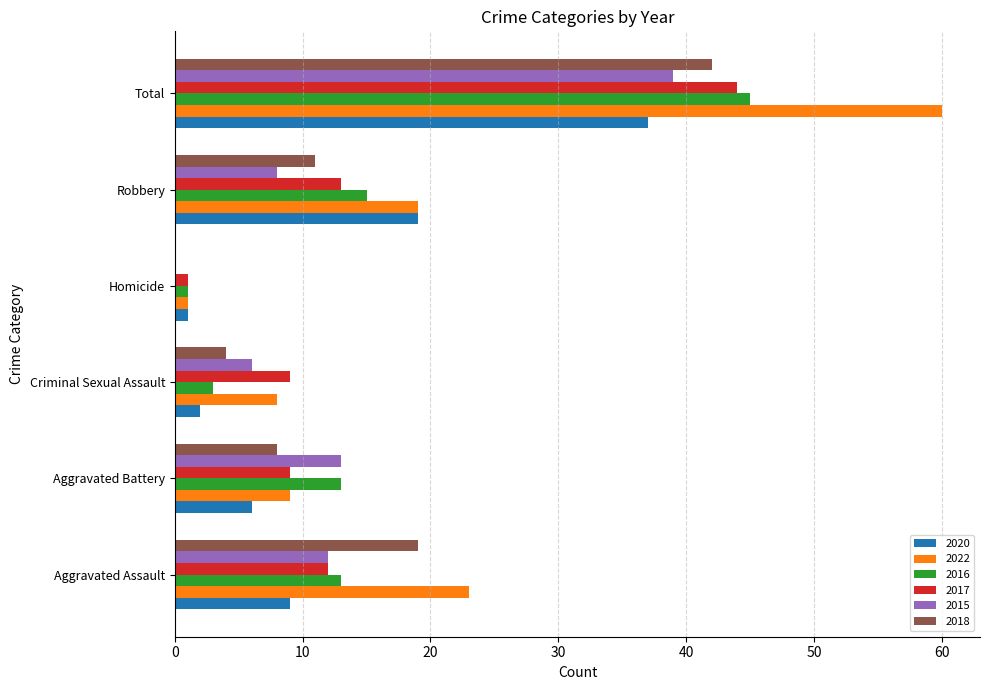

What is the total value across all series at Criminal Sexual Assault?

32